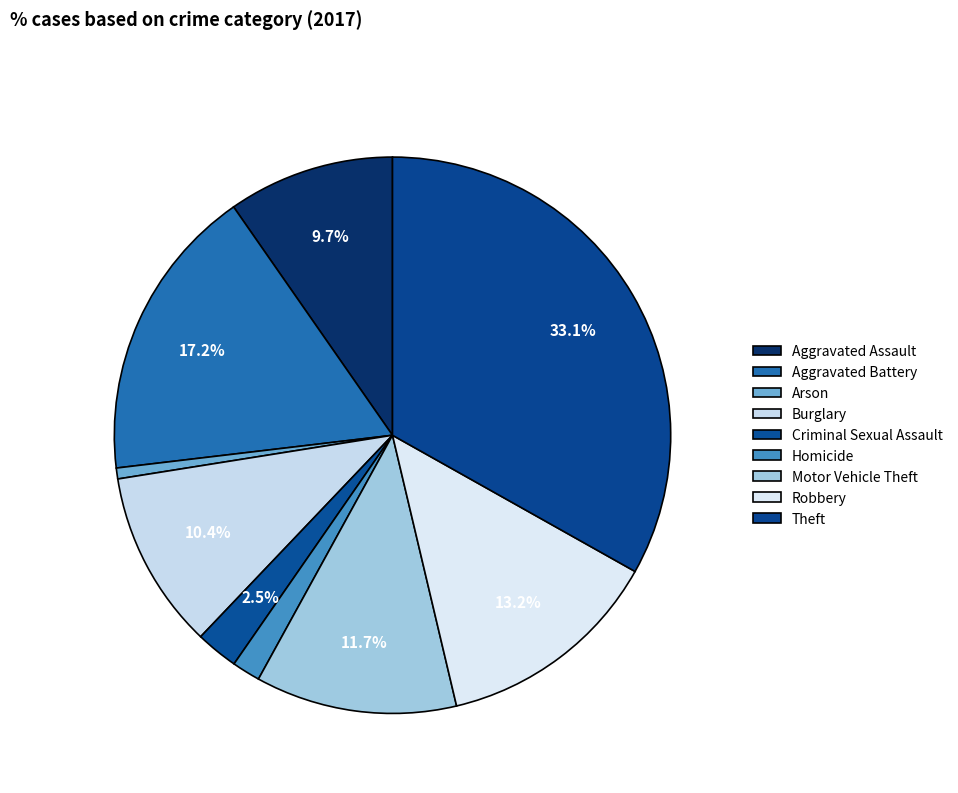

To the nearest percent, what is the average slice percentage?

11%